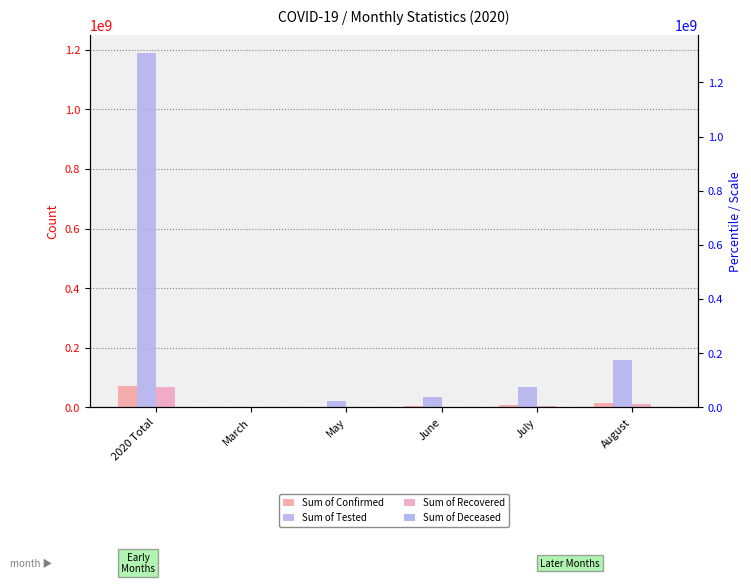

Reading left to right, transcribe all the data shown in this chart.

Sum of Confirmed: 2020 Total=71590663	March=1037435	May=957898	June=2540462	July=7053182	August=13473244
Sum of Tested: 2020 Total=1189964747	March=217126	May=19308649	June=32995034	July=67163650	August=158648093
Sum of Recovered: 2020 Total=68663775	March=407	May=474758	June=1643281	July=4755255	August=11620582
Sum of Deceased: 2020 Total=1037435	March=125	May=26662	June=79479	July=127164	August=198399